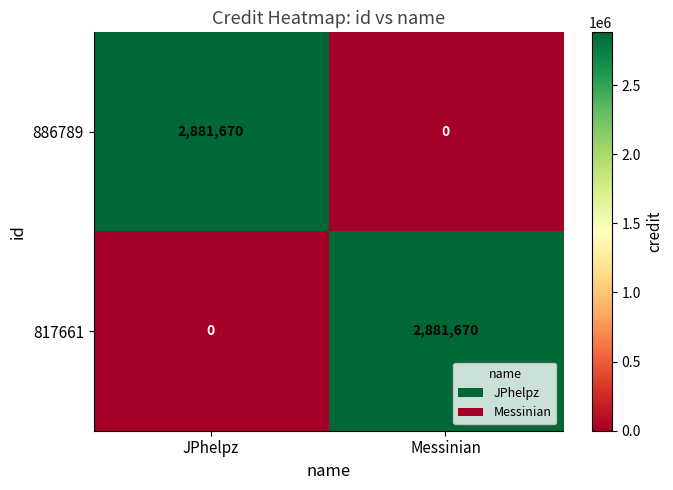

List the labels in order of 886789 value, smallest first.

Messinian, JPhelpz